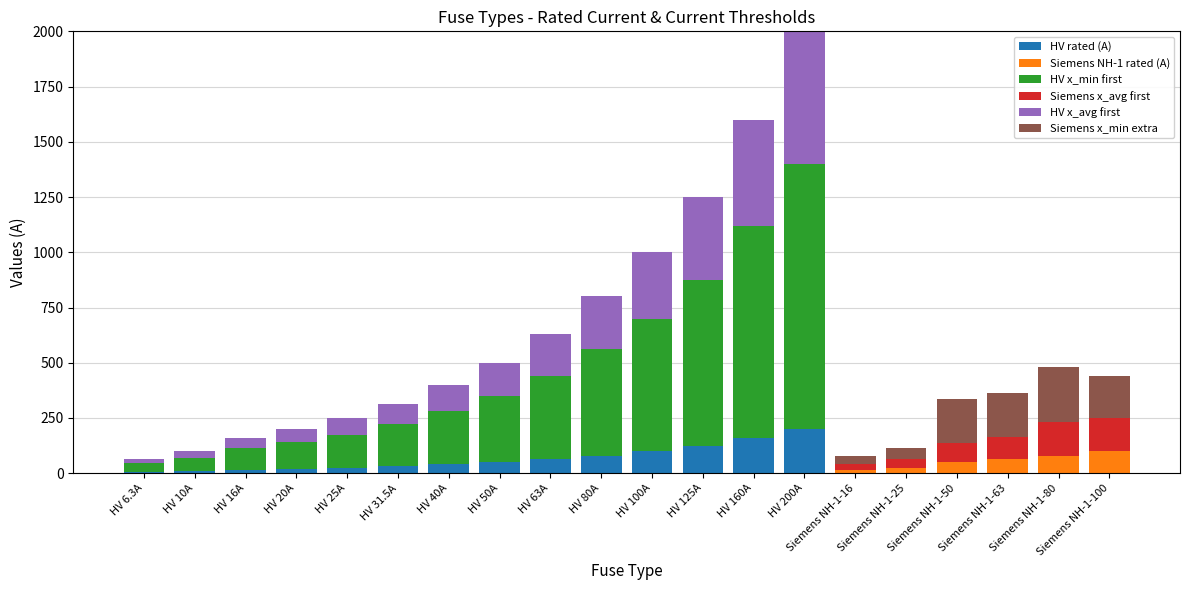

What is the maximum value for HV rated (A)?

200.0